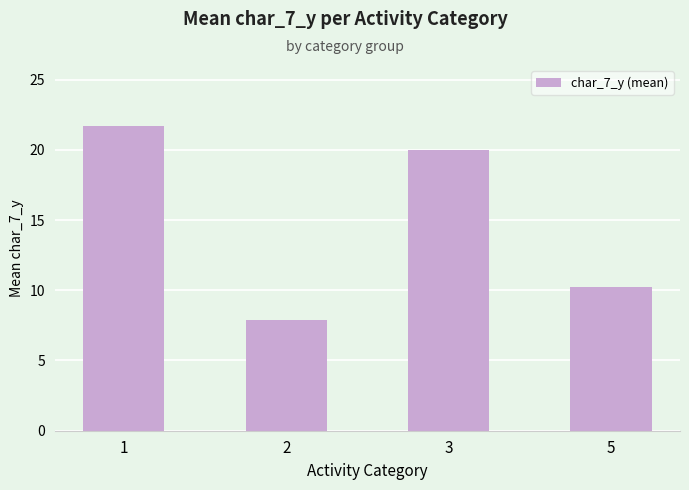

What is the difference between the values at 3 and 5?

9.8